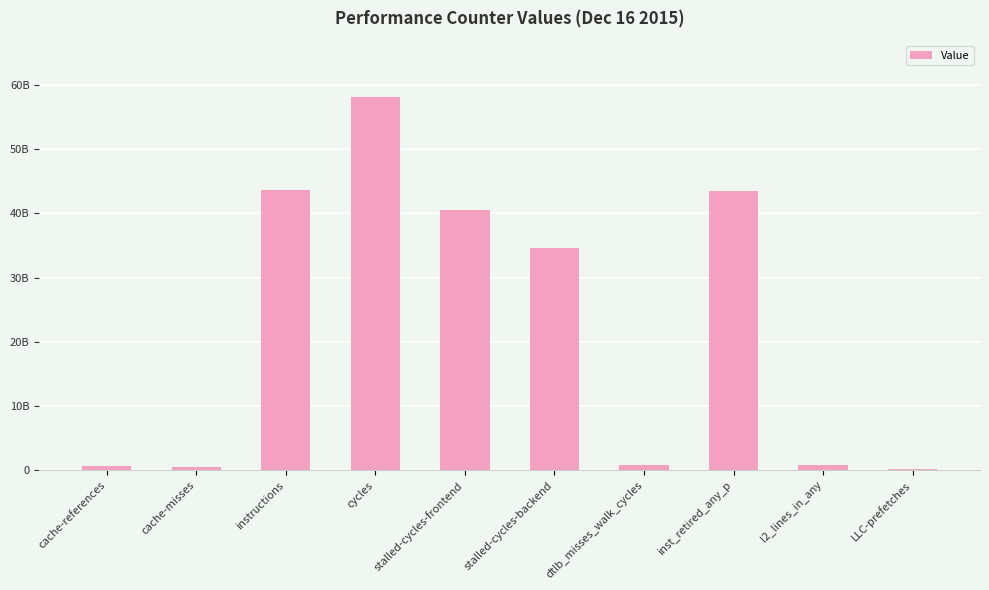

Are the bars horizontal?

No